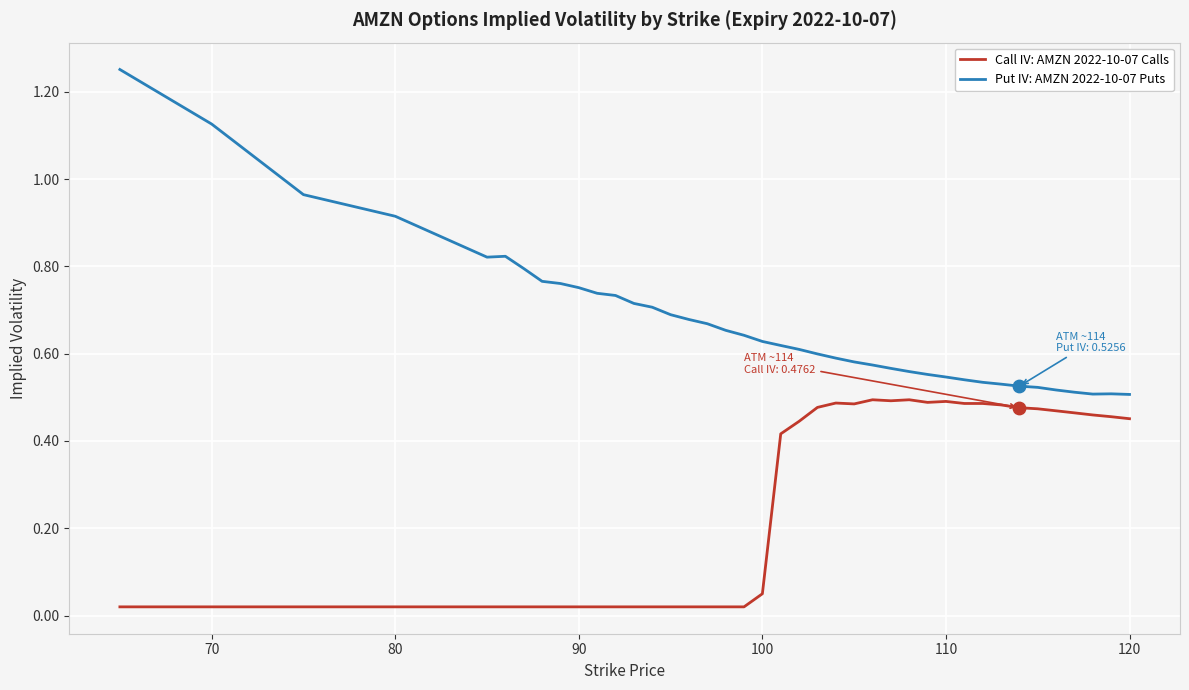

True or false: Put IV: AMZN 2022-10-07 Puts and Call IV: AMZN 2022-10-07 Calls intersect in this chart.

False